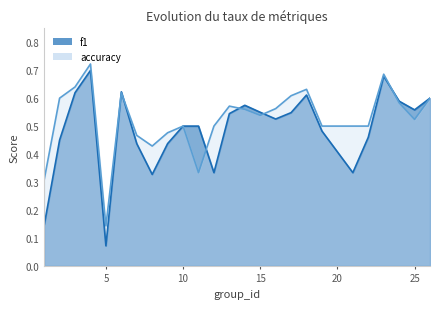

Reading right to left, list all the values displayed in this chart.

f1: 0.6	0.6	0.6	0.7	0.5	0.3	0.5	0.6	0.5	0.5	0.5	0.6	0.5	0.3	0.5	0.5	0.4	0.3	0.4	0.6	0.1	0.7	0.6	0.5	0.1
accuracy: 0.6	0.5	0.6	0.7	0.5	0.5	0.5	0.6	0.6	0.6	0.5	0.6	0.6	0.5	0.3	0.5	0.5	0.4	0.5	0.6	0.1	0.7	0.6	0.6	0.3